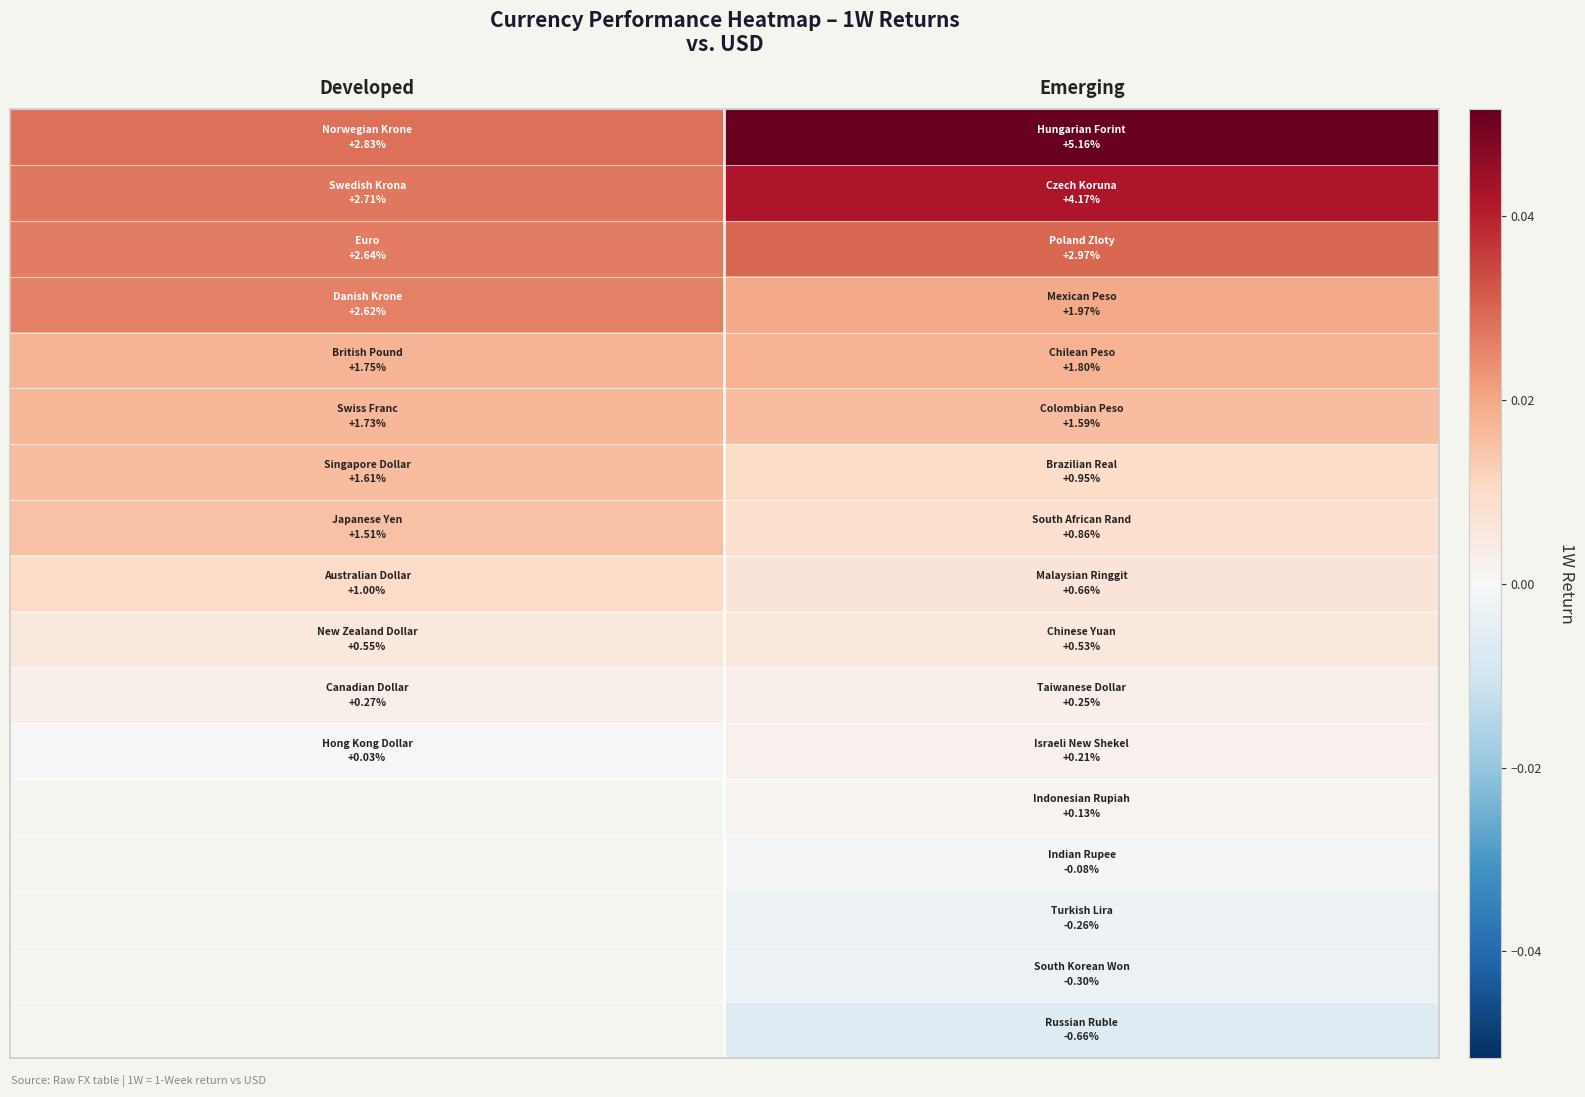

What is the total value across all series at Emerging?

0.2